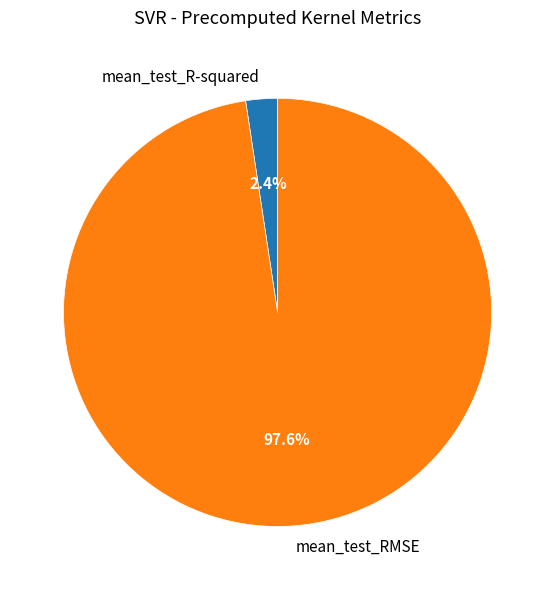

To the nearest percent, what is the combined percentage of mean_test_RMSE and mean_test_R-squared?

100%